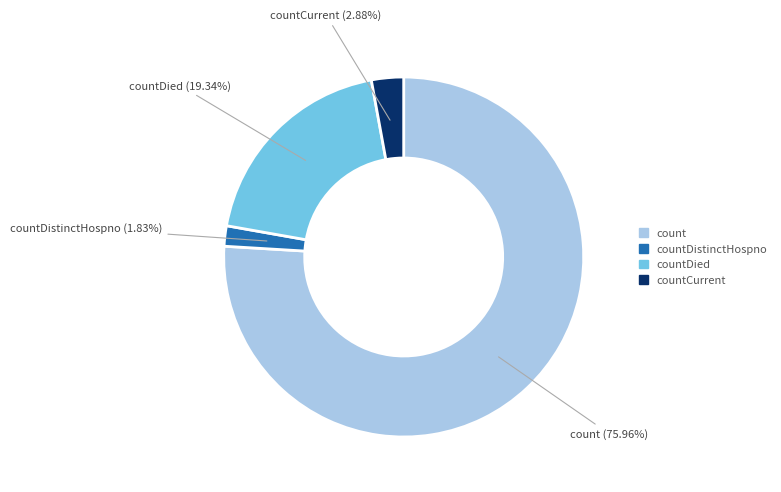

Is there any slice that represents more than half of the pie?

Yes